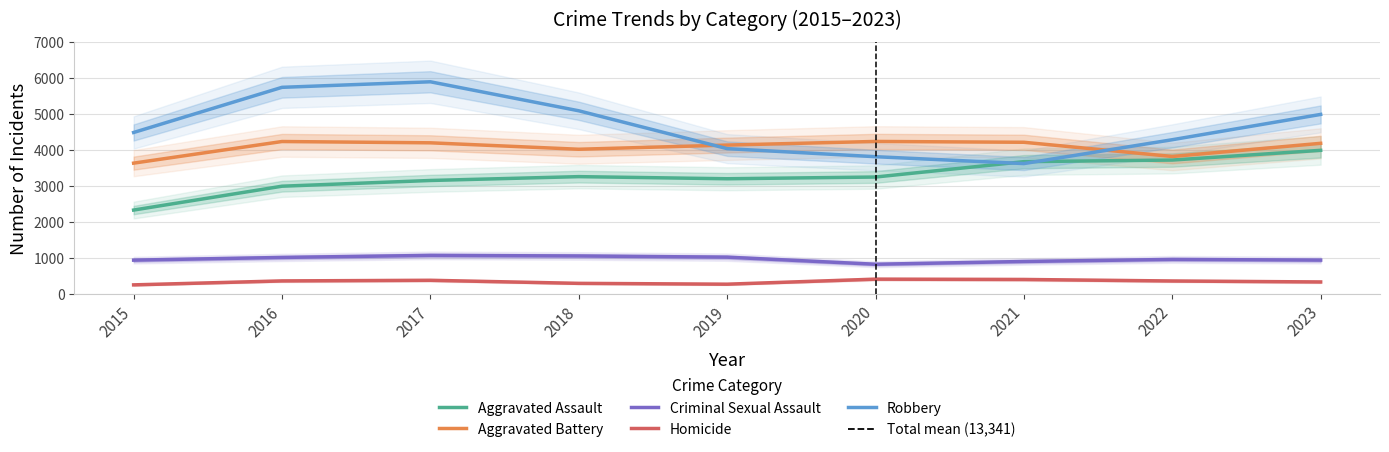

List the series in order of their peak value, lowest first.

Homicide, Criminal Sexual Assault, Aggravated Assault, Aggravated Battery, Robbery